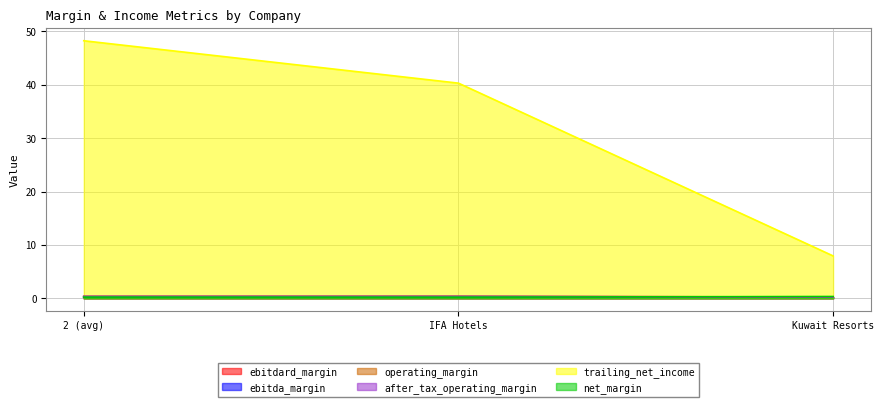

The after_tax_operating_margin series shows 0.2 at 2 (avg). True or false?

False